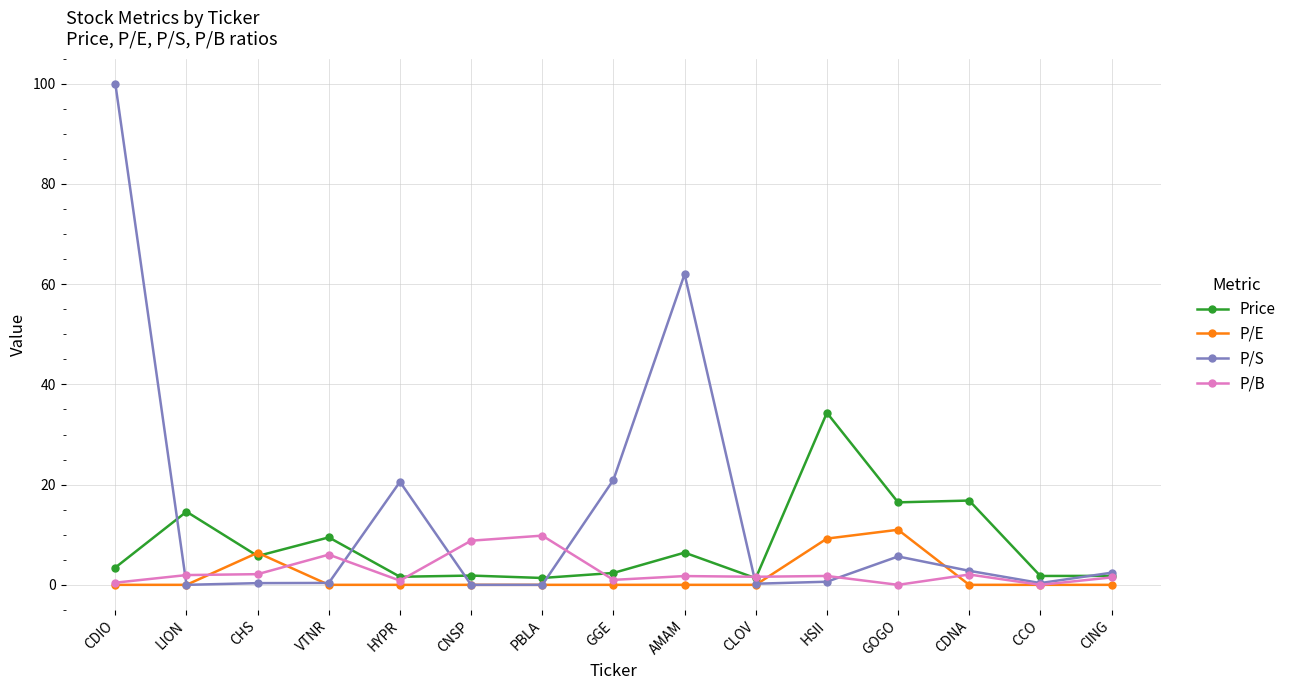

The value of P/E at CCO is 0.0. True or false?

True